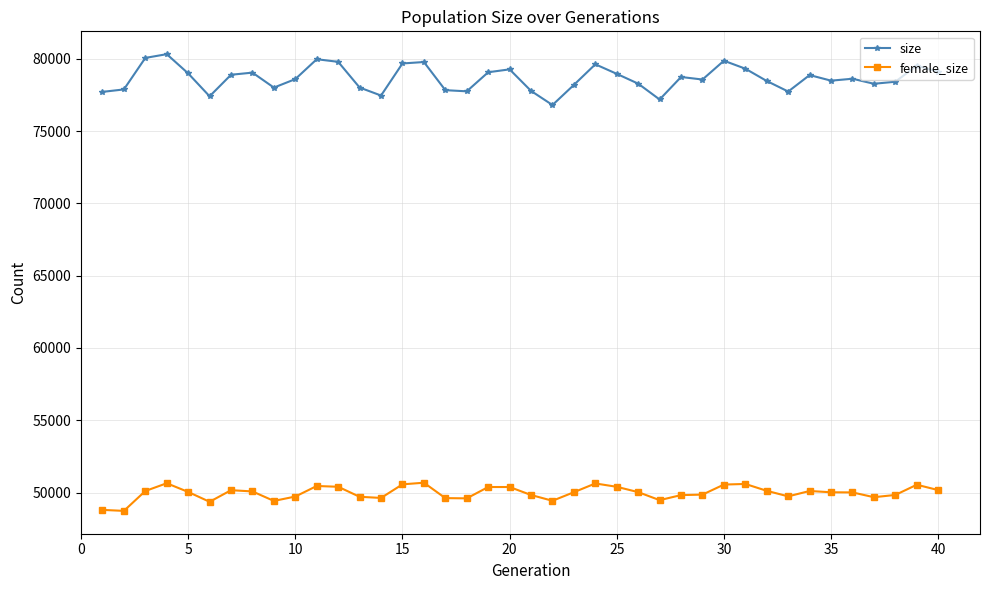

What is the value of the female_size point at the 32nd from the left?

50122